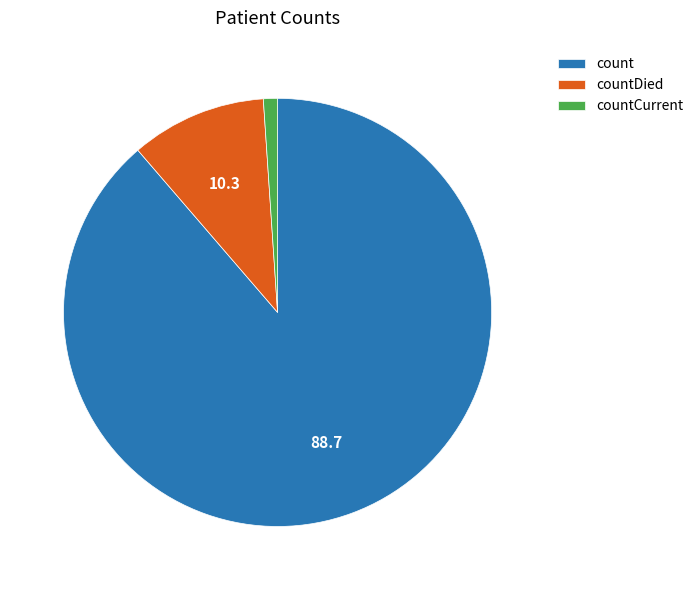

Which slice is the smallest?

countCurrent